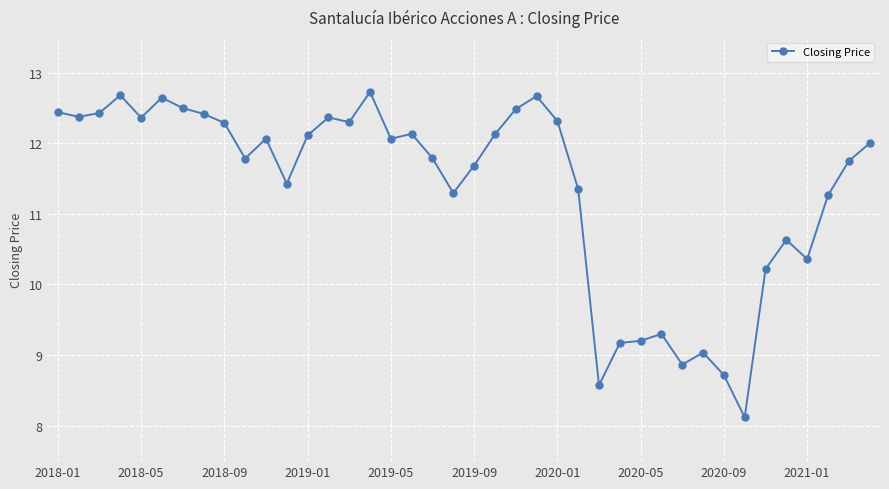

What is the value of the 27th point from the left?

8.6